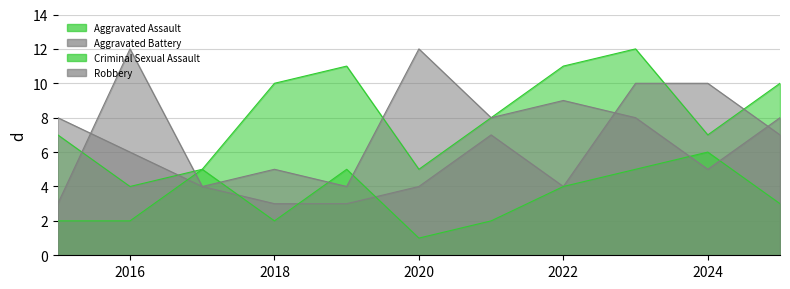

What is the smallest value displayed?

1